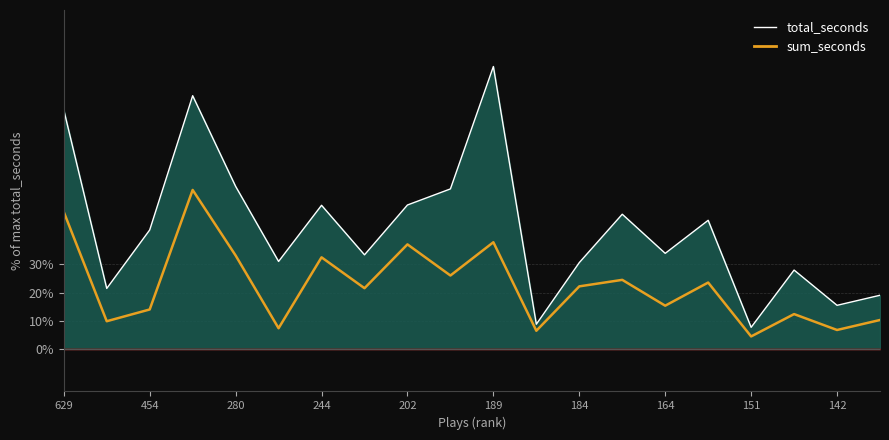

Is the value of sum_seconds at 151 greater than the value of total_seconds line at 629?

No